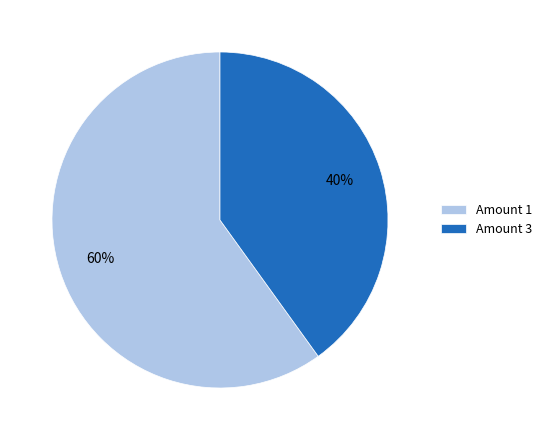

To the nearest percent, what portion does Amount 3 represent?

40%